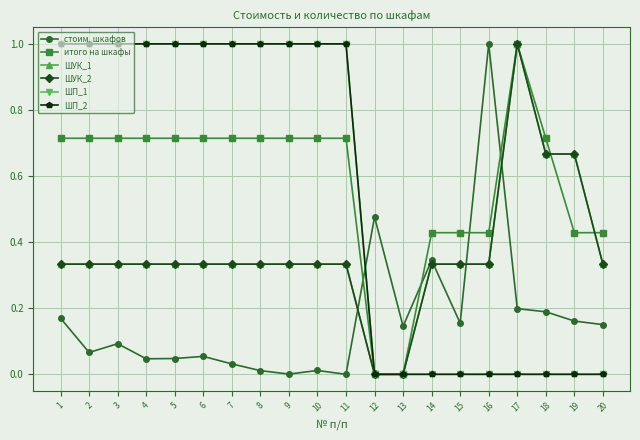

Does the chart have visible grid lines?

Yes